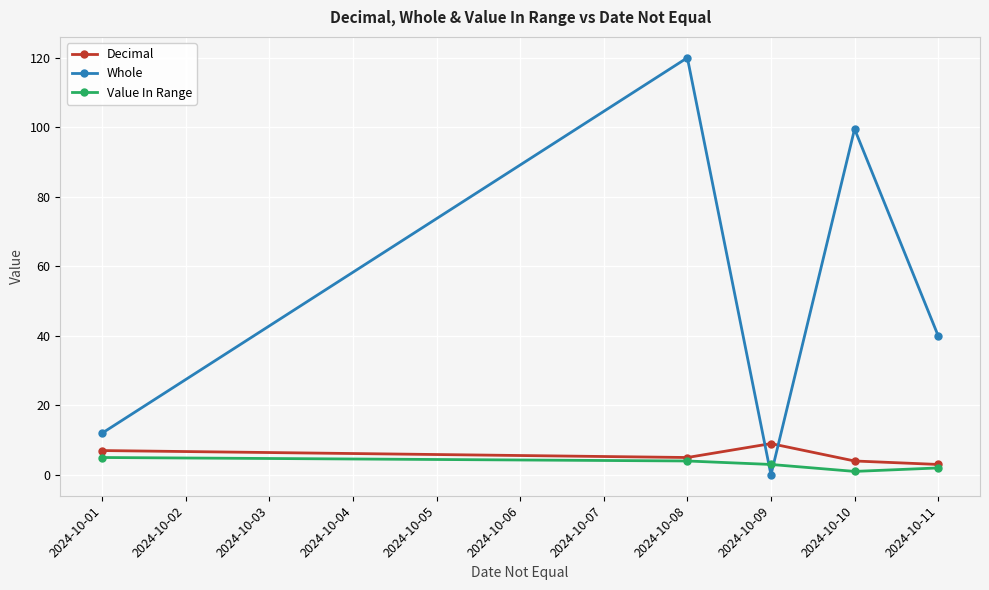

List the labels in order of Whole value, smallest first.

2024-10-09, 2024-10-01, 2024-10-11, 2024-10-10, 2024-10-08